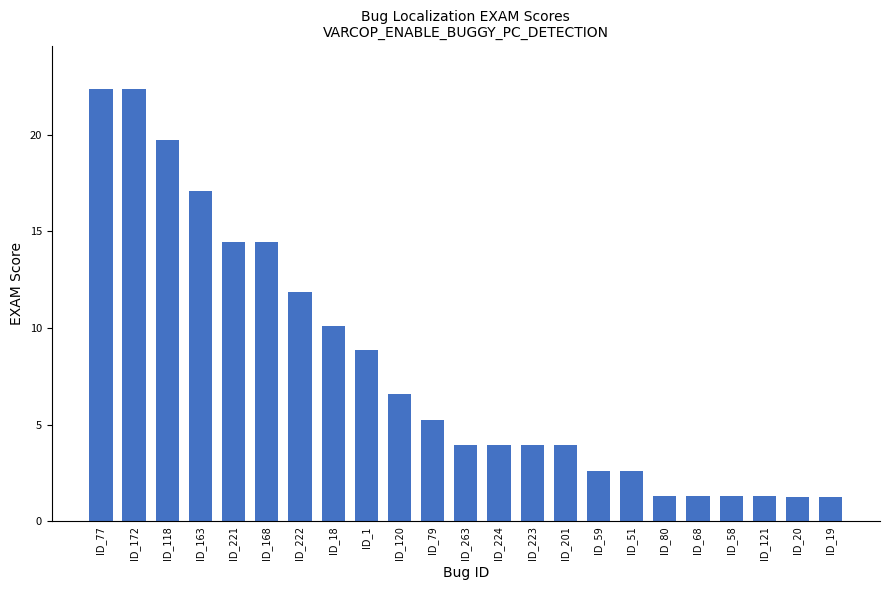

Read the value at ID_222.

11.8